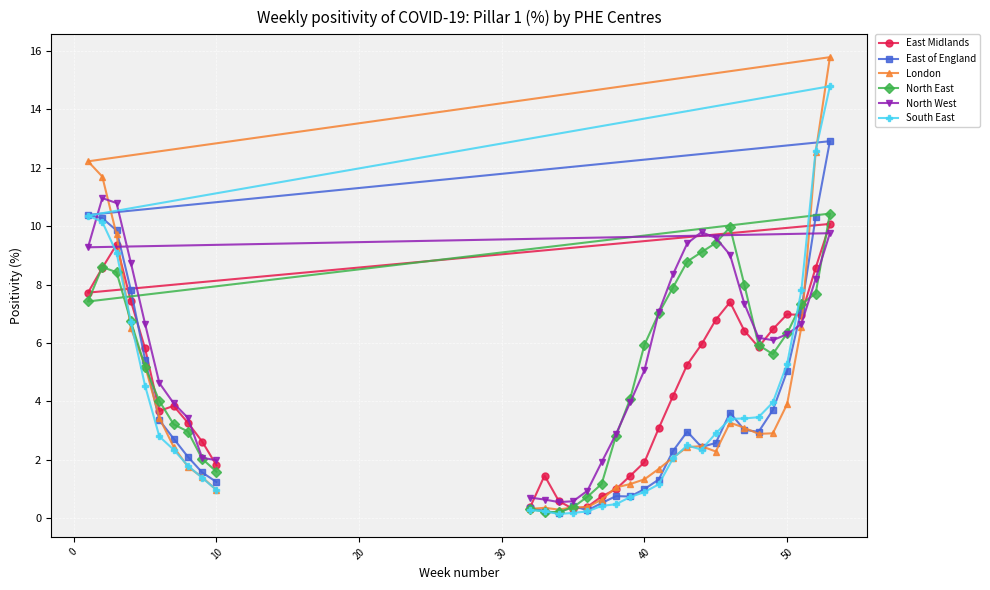

Which series has the largest range (max minus min)?

London